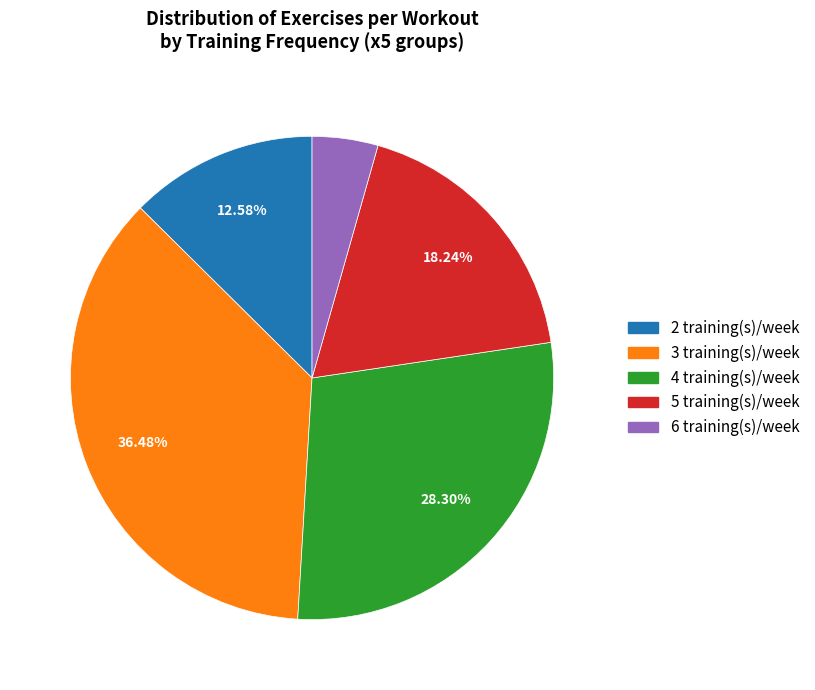

How many slices are in this pie chart?

5